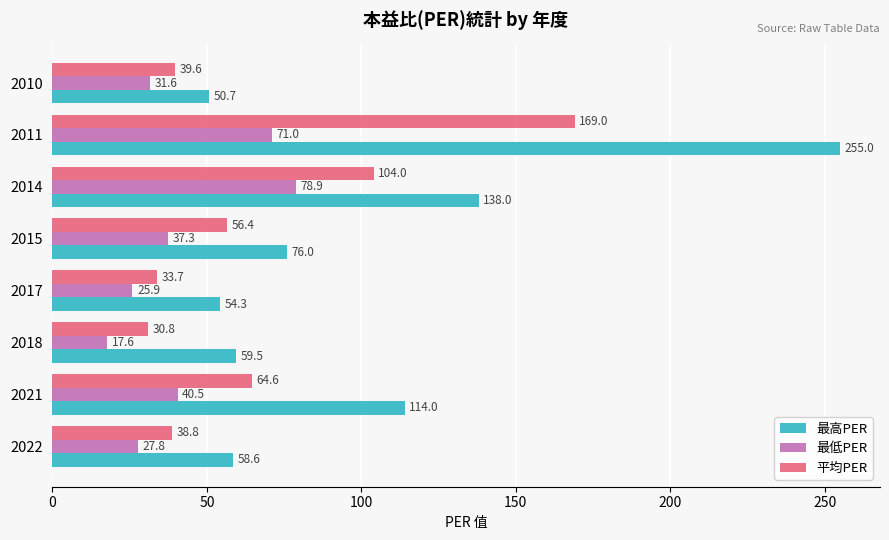

Which series changed the most between 2018 and 2017?

最低PER